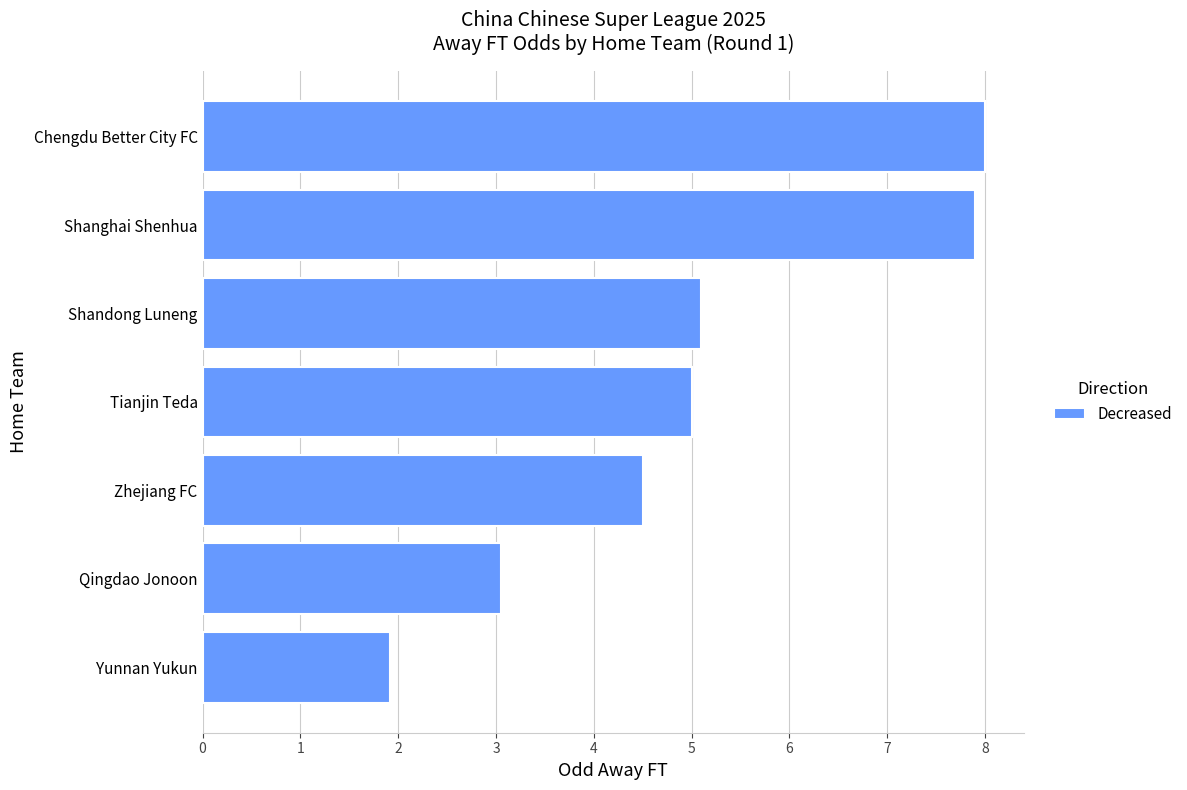

Rank the categories by value from lowest to highest.

Yunnan Yukun, Qingdao Jonoon, Zhejiang FC, Tianjin Teda, Shandong Luneng, Shanghai Shenhua, Chengdu Better City FC